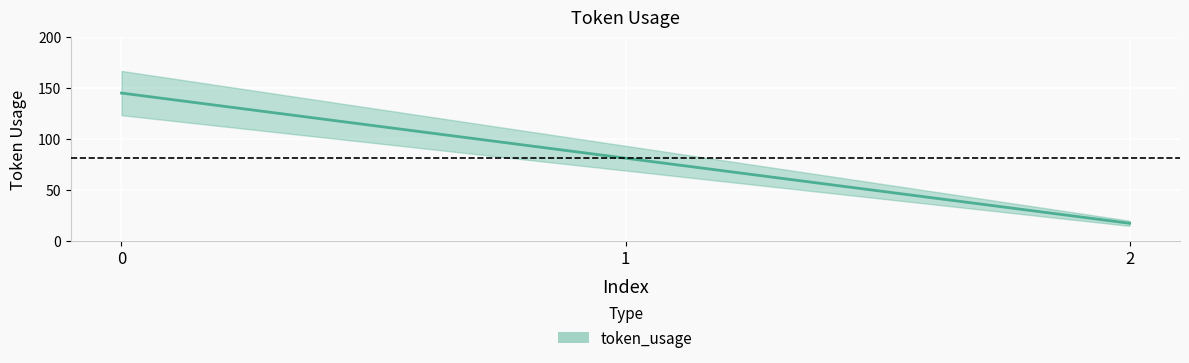

Count the number of data series in this chart.

1